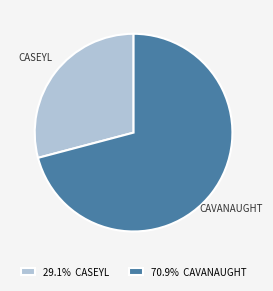

Approximately how many times larger is the value at 29.1% CASEYL compared to 70.9% CAVANAUGHT?

0.4